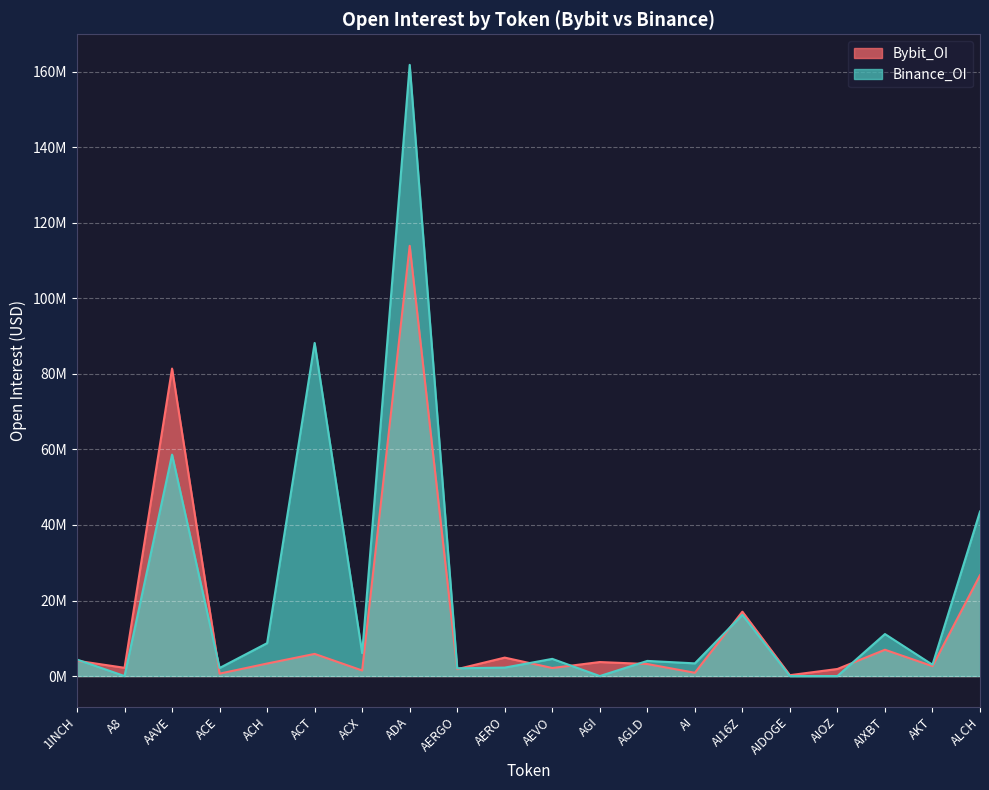

The value of Bybit_OI at ADA is 113887489. True or false?

True